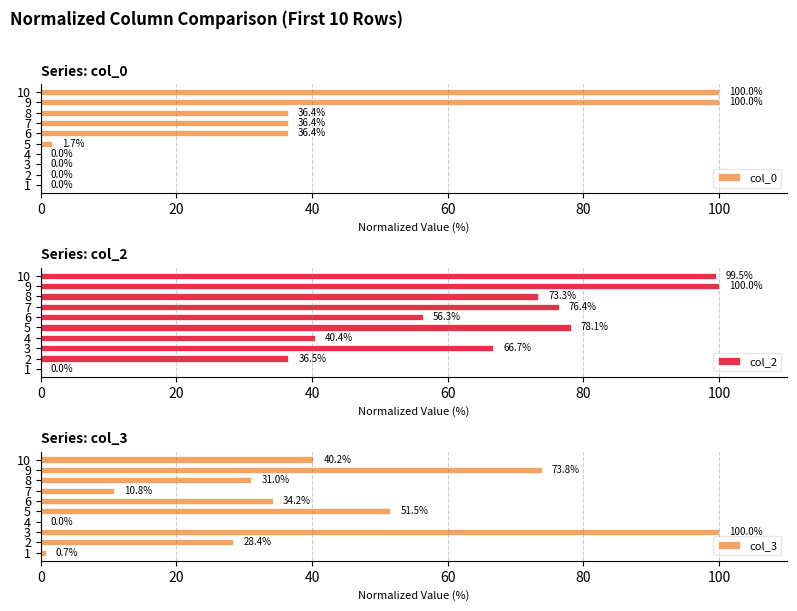

The col_0 series shows 36.4 at 7. True or false?

True